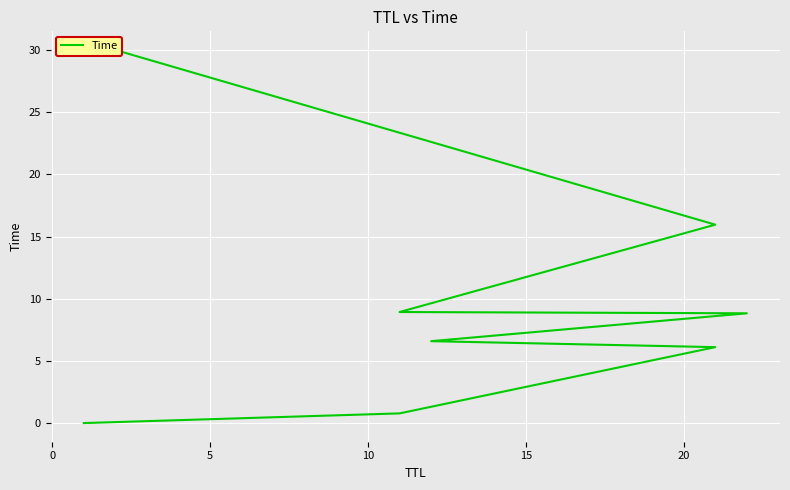

How many series are shown in this chart?

1